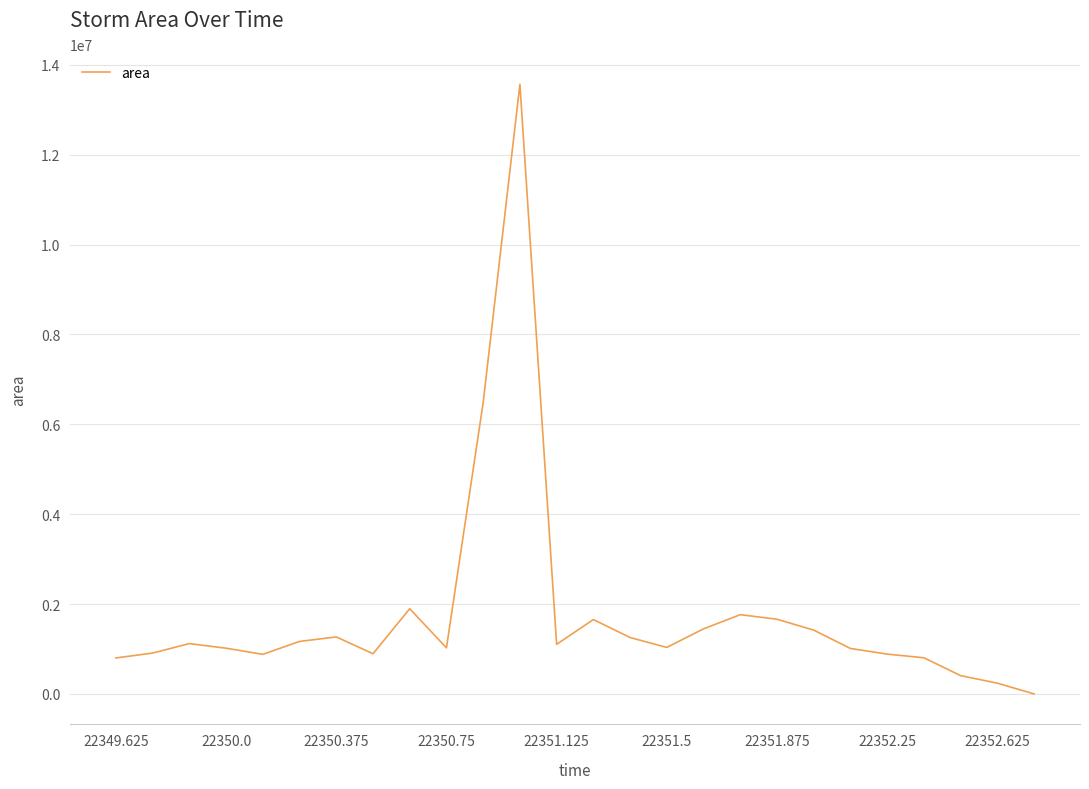

What is the difference between the maximum and minimum values?

13565625